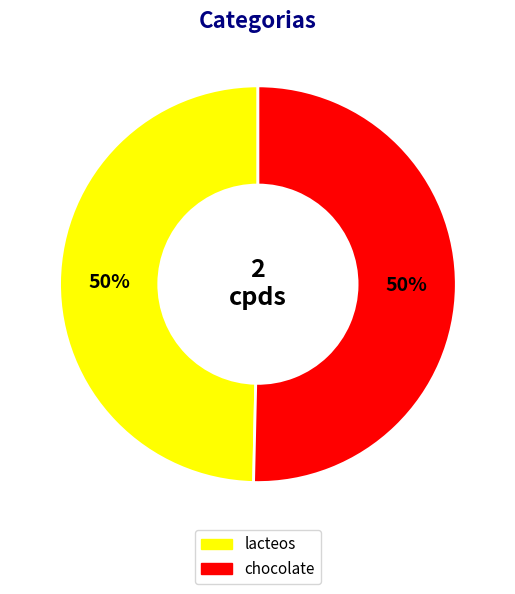

The chocolate slice represents 50% of the pie. True or false?

True